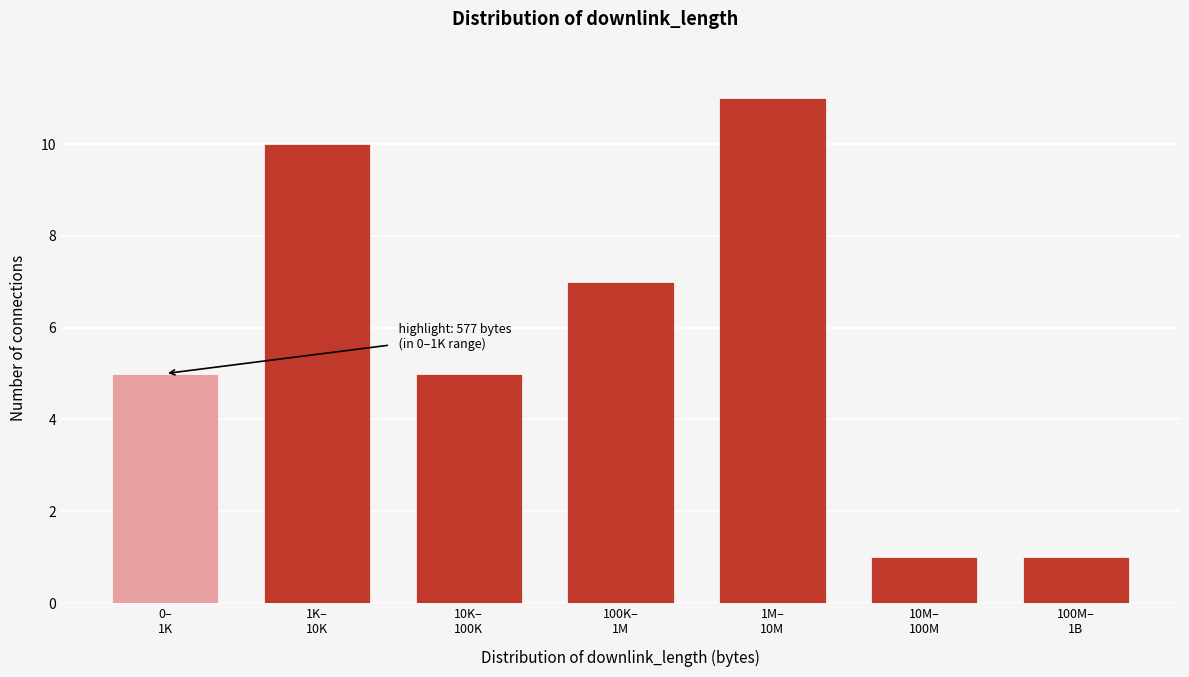

Reading left to right, list all the values displayed in this chart.

5	10	5	7	11	1	1